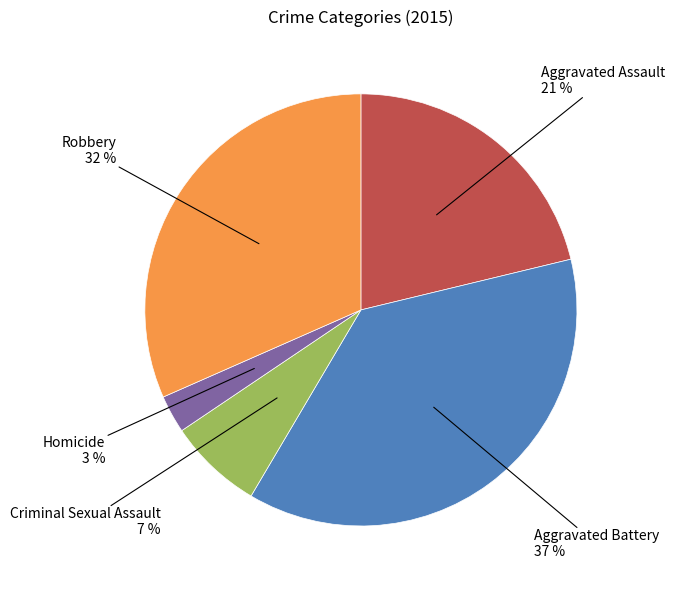

To the nearest percent, what is the difference between the largest and smallest slice percentages?

34%